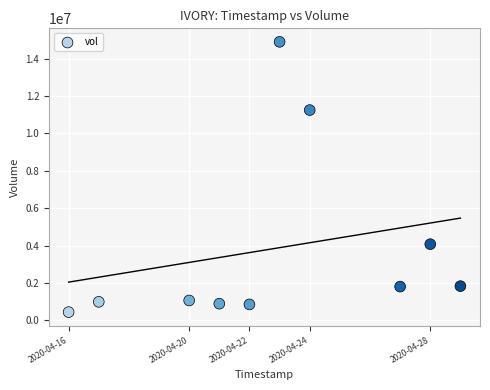

What is the average Y value?

3809820